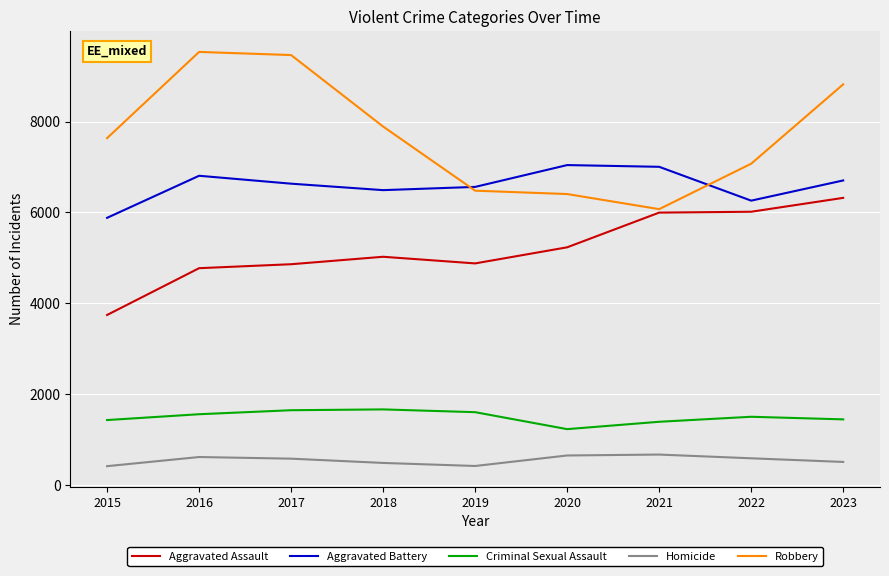

What is the difference between the second highest and minimum values in the Aggravated Battery series?

1122